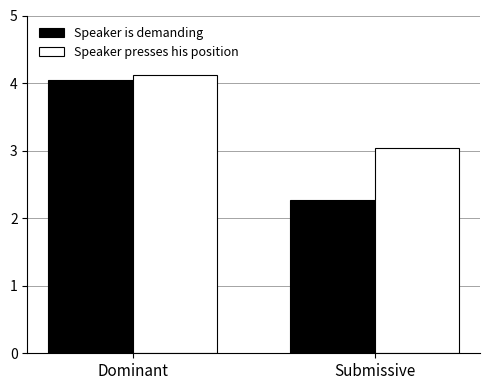

What is the difference between the maximum and minimum values in the Speaker presses his position series?

1.1